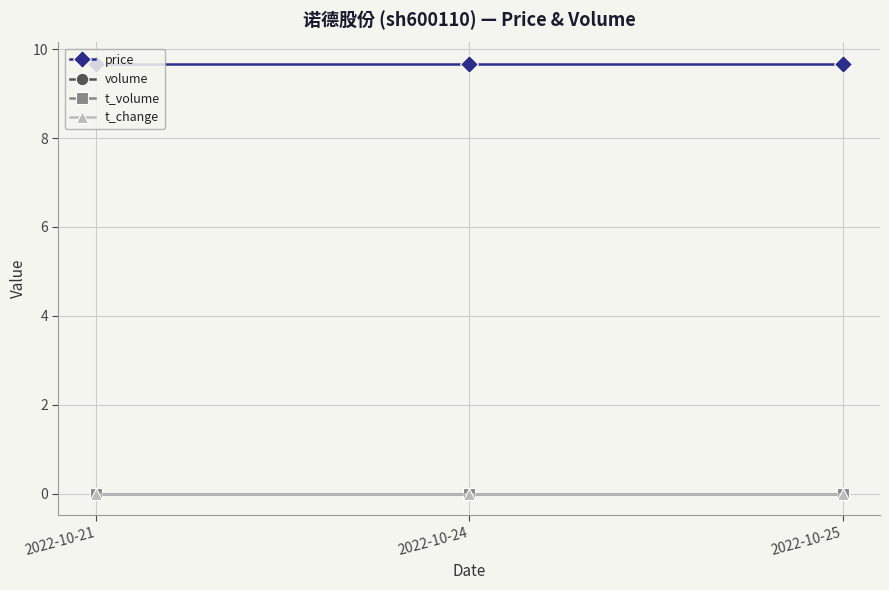

Reading left to right, extract all data points from this chart.

price: 2022-10-21=9.7	2022-10-24=9.7	2022-10-25=9.7
volume: 2022-10-21=0.0	2022-10-24=0.0	2022-10-25=0.0
t_volume: 2022-10-21=0.0	2022-10-24=0.0	2022-10-25=0.0
t_change: 2022-10-21=0.0	2022-10-24=0.0	2022-10-25=0.0